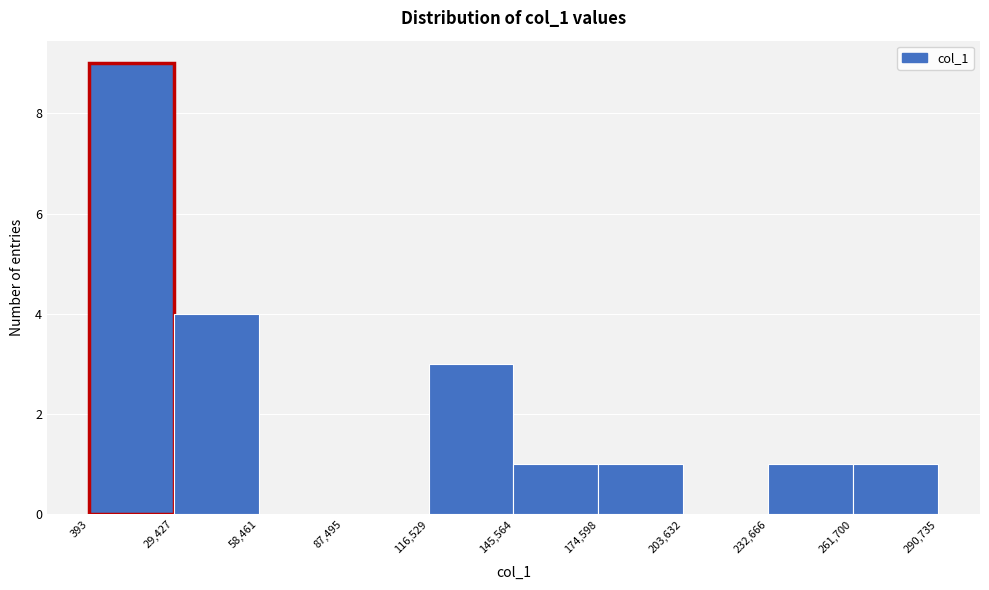

How tall is the bar that spans 232,666 to 261,700 on the x-axis? The values are not printed on the chart, so give them approximately, as read against the axis.

1